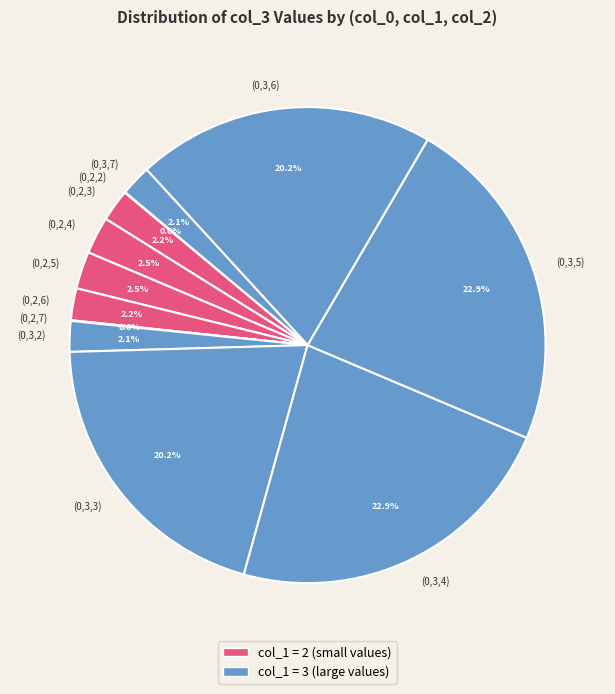

Does (0,2,6) account for over 50% of the chart?

No